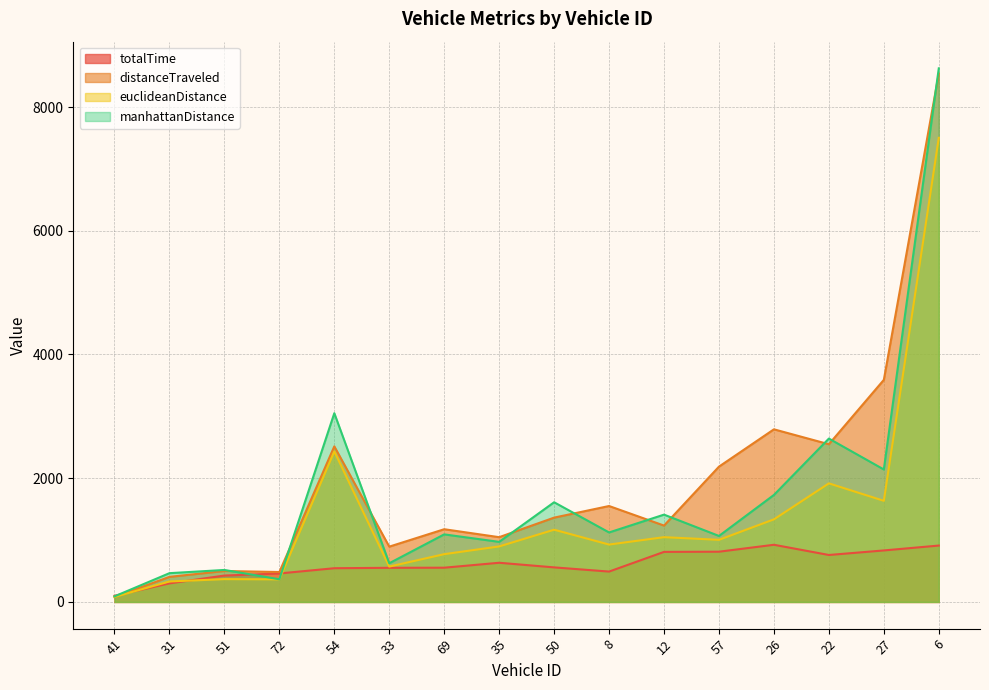

Which series has the largest range (max minus min)?

manhattanDistance